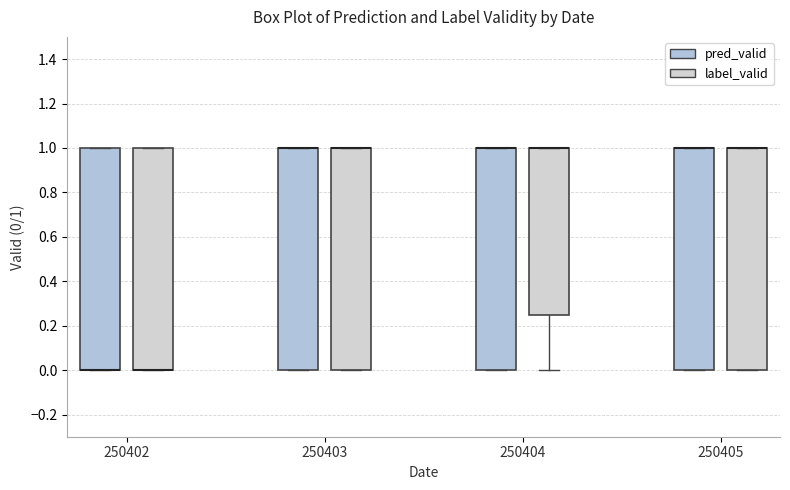

Reading left to right, read every box against the y-axis: the position of its median line, the range the box covers, and the ends of its whiskers. The values are not printed on the chart, so give them approximately, as read against the axis.

250402 (pred_valid): median 0.00 (drawn on the box's lower edge), box 0.00 to 1.00, whiskers 0.00 to 1.00
250402 (label_valid): median 0.00 (drawn on the box's lower edge), box 0.00 to 1.00, whiskers 0.00 to 1.00
250403 (pred_valid): median 1.00 (drawn on the box's upper edge), box 0.00 to 1.00, whiskers 0.00 to 1.00
250403 (label_valid): median 1.00 (drawn on the box's upper edge), box 0.00 to 1.00, whiskers 0.00 to 1.00
250404 (pred_valid): median 1.00 (drawn on the box's upper edge), box 0.00 to 1.00, whiskers 0.00 to 1.00
250404 (label_valid): median 1.00 (drawn on the box's upper edge), box 0.26 to 1.00, whiskers 0.00 to 1.00
250405 (pred_valid): median 1.00 (drawn on the box's upper edge), box 0.00 to 1.00, whiskers 0.00 to 1.00
250405 (label_valid): median 1.00 (drawn on the box's upper edge), box 0.00 to 1.00, whiskers 0.00 to 1.00